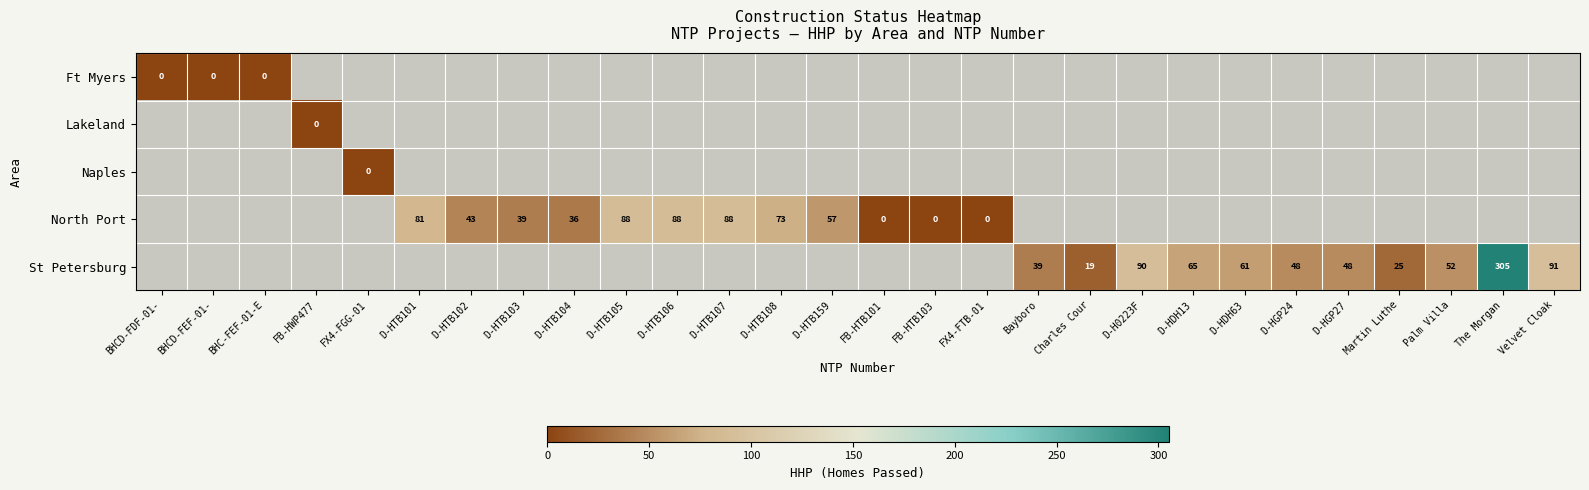

True or false: St Petersburg has a value of 25 at Martin Luthe.

True